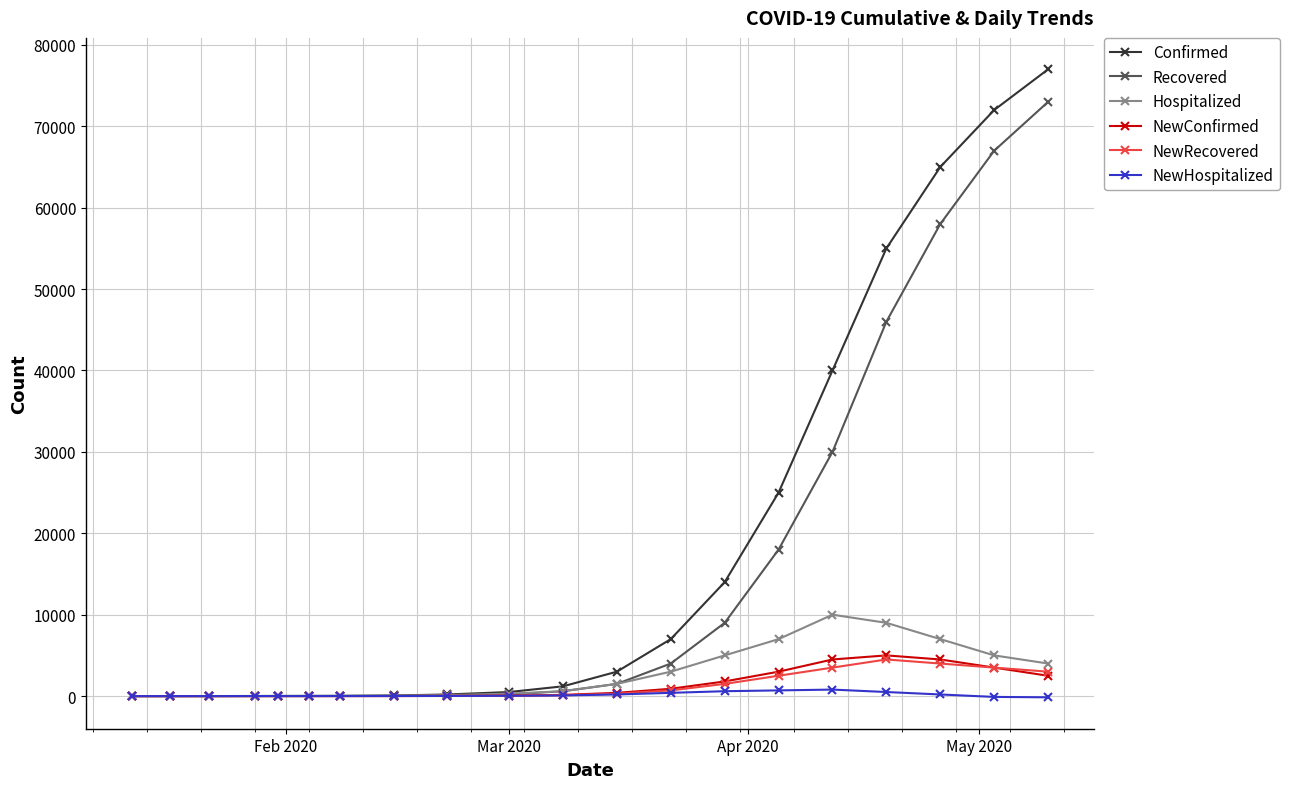

Which series has the largest range (max minus min)?

Confirmed